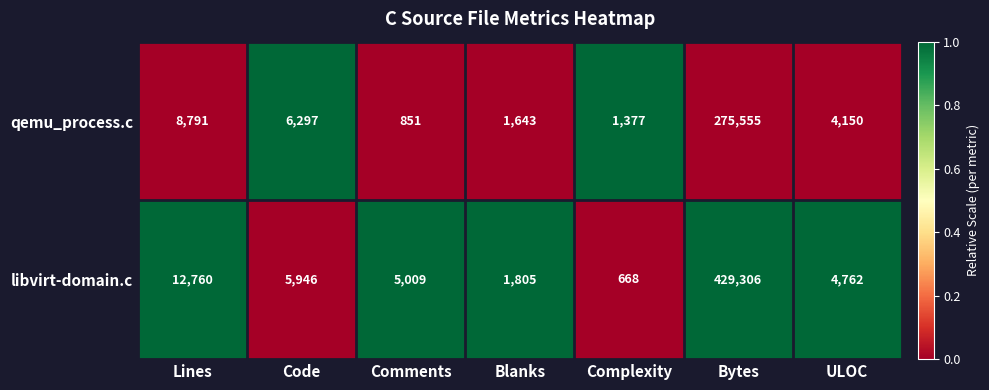

Rank the series at Complexity from highest to lowest value.

qemu_process.c, libvirt-domain.c